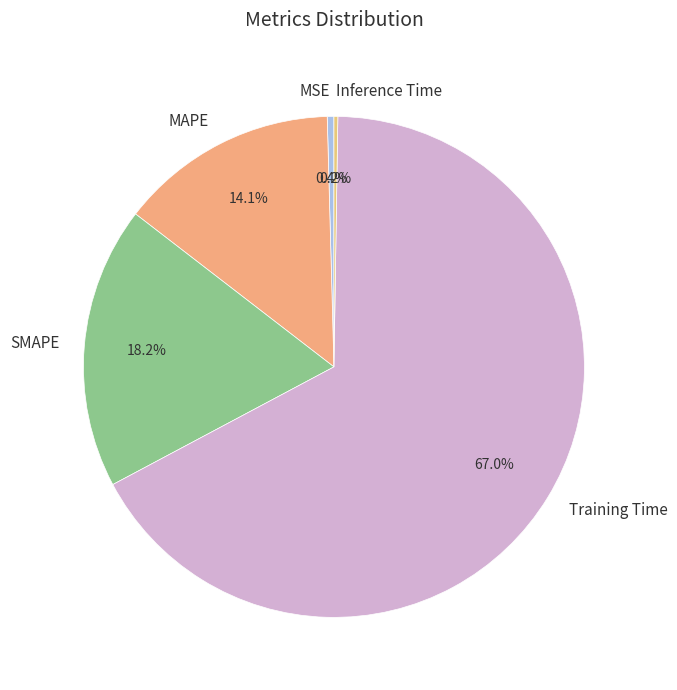

What is the largest slice in the pie chart?

Training Time